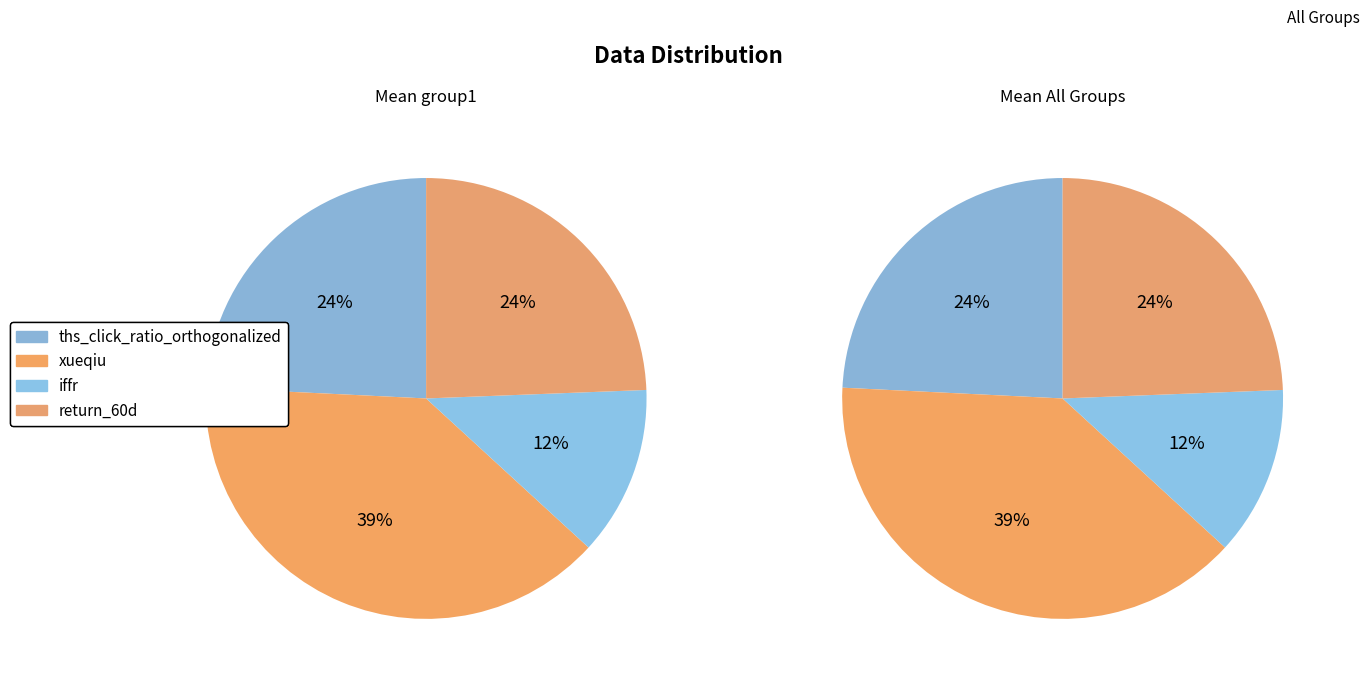

What percentage is the xueqiu slice, to the nearest percent?

39%